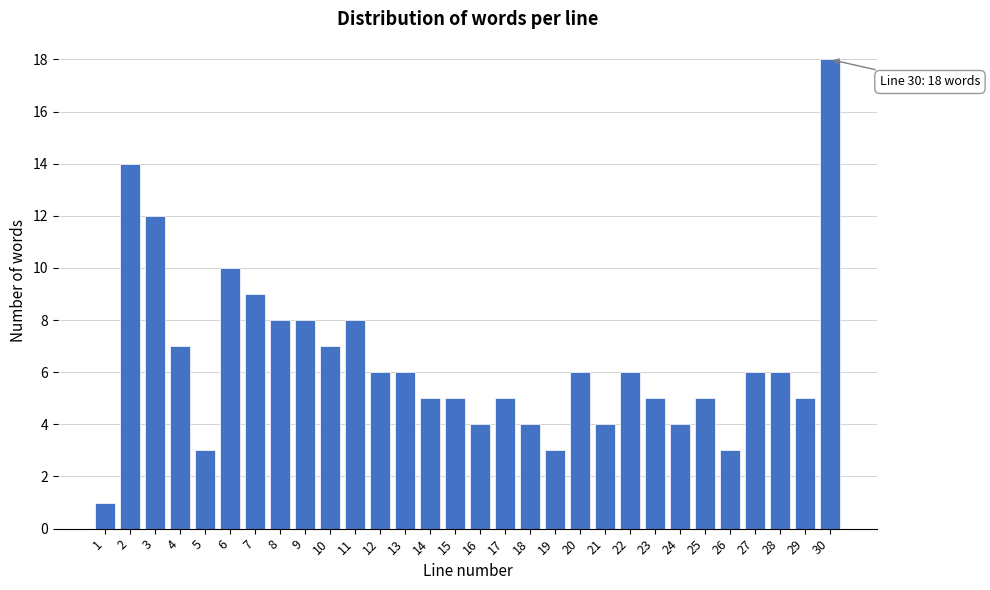

Reading right to left, what are all the values shown in this chart?

30=18	29=5	28=6	27=6	26=3	25=5	24=4	23=5	22=6	21=4	20=6	19=3	18=4	17=5	16=4	15=5	14=5	13=6	12=6	11=8	10=7	9=8	8=8	7=9	6=10	5=3	4=7	3=12	2=14	1=1